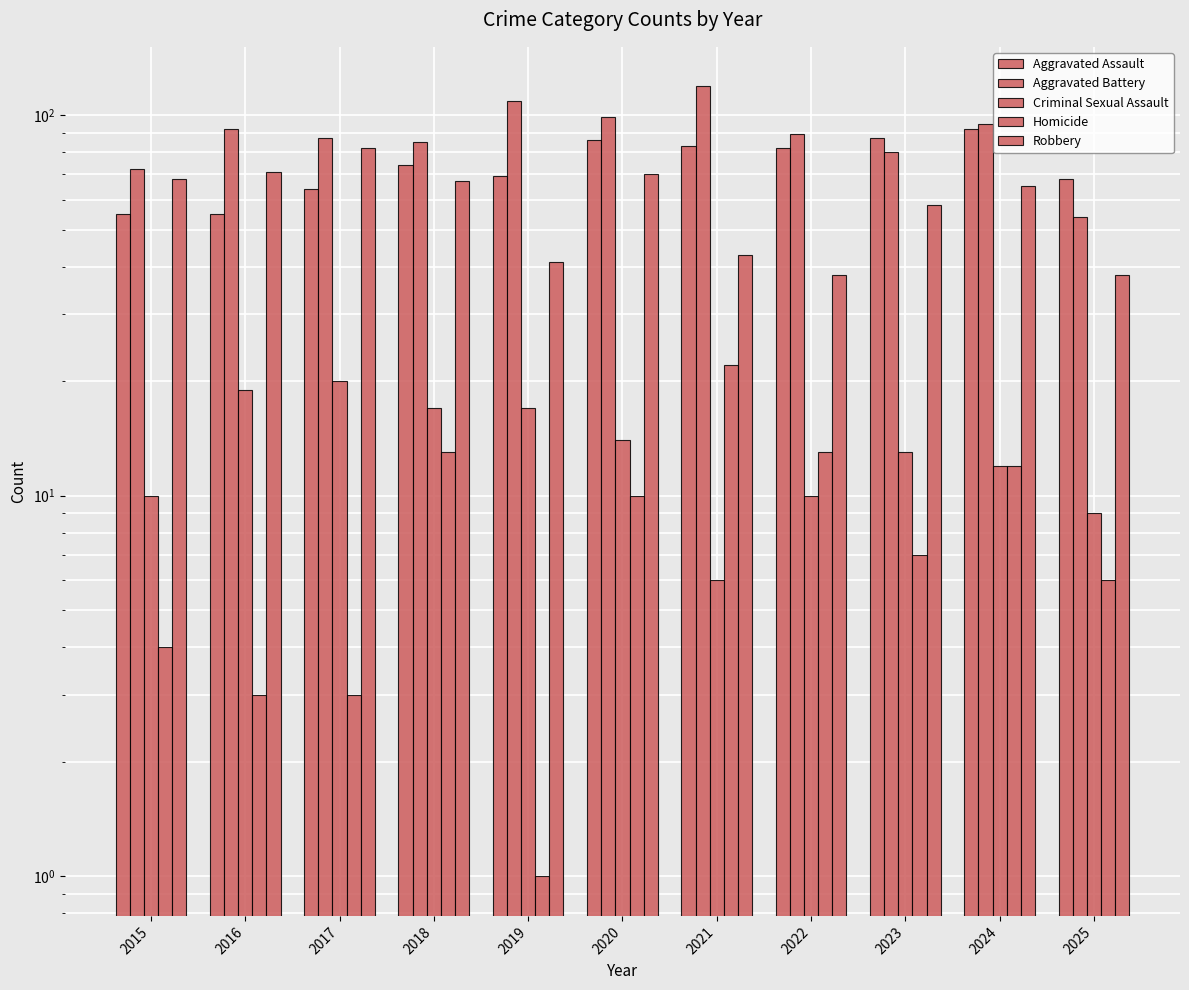

Reading left to right, what are all the values shown in this chart?

Aggravated Assault: 55	55	64	74	69	86	83	82	87	92	68
Aggravated Battery: 72	92	87	85	109	99	119	89	80	95	54
Criminal Sexual Assault: 10	19	20	17	17	14	6	10	13	12	9
Homicide: 4	3	3	13	1	10	22	13	7	12	6
Robbery: 68	71	82	67	41	70	43	38	58	65	38